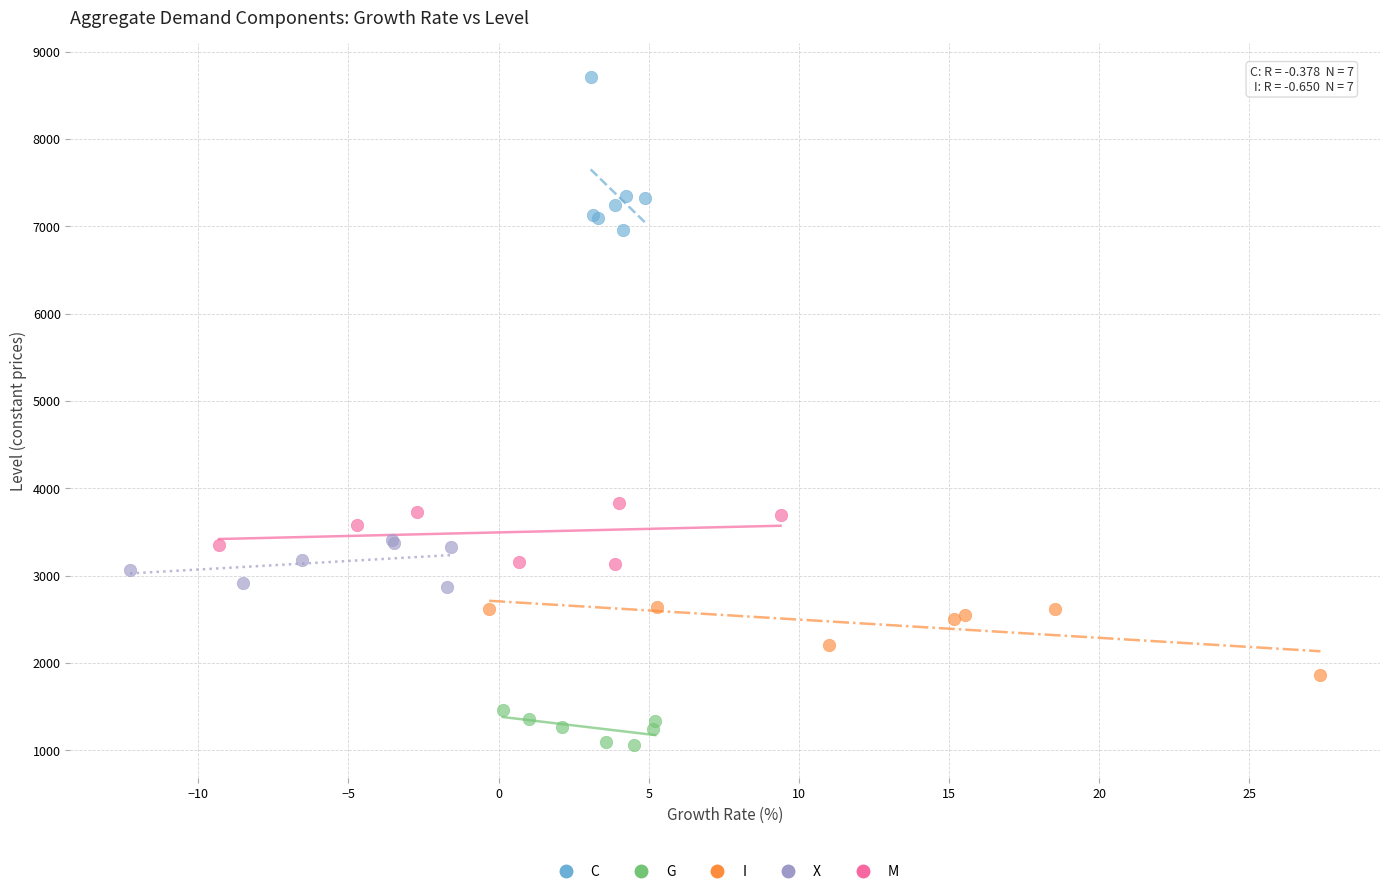

Which series reaches the minimum Y coordinate?

G